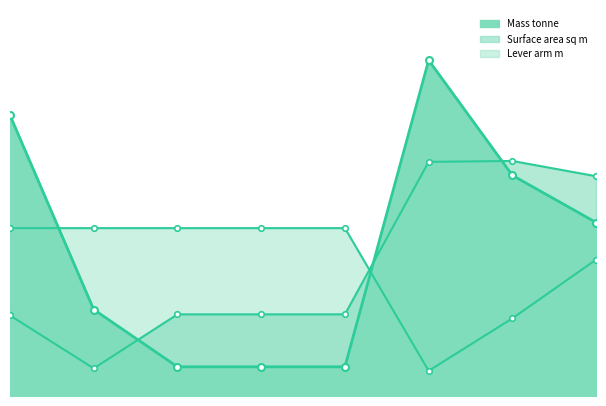

What is the average value of the Lever arm m series?

40.2